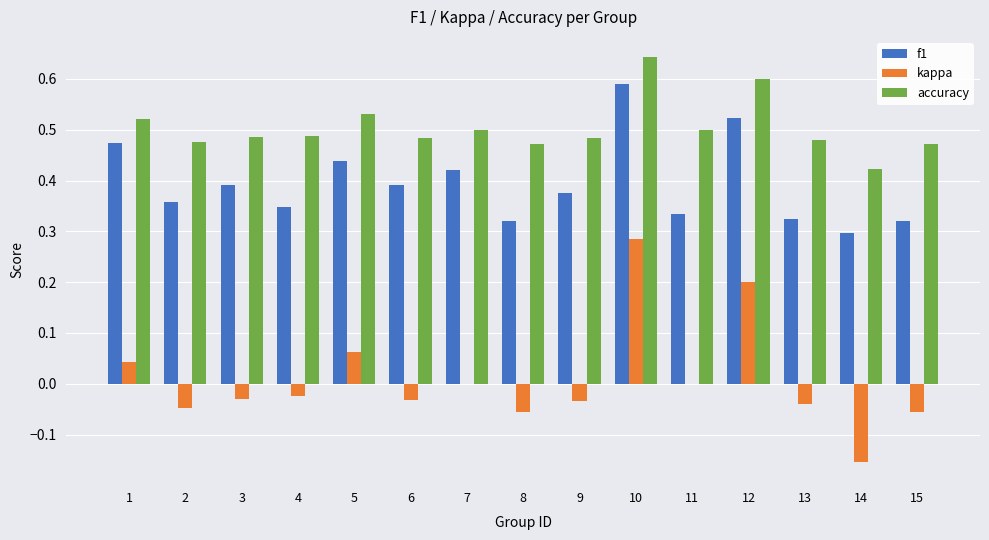

Is the value of kappa at 7 greater than the value of f1 at 12?

No